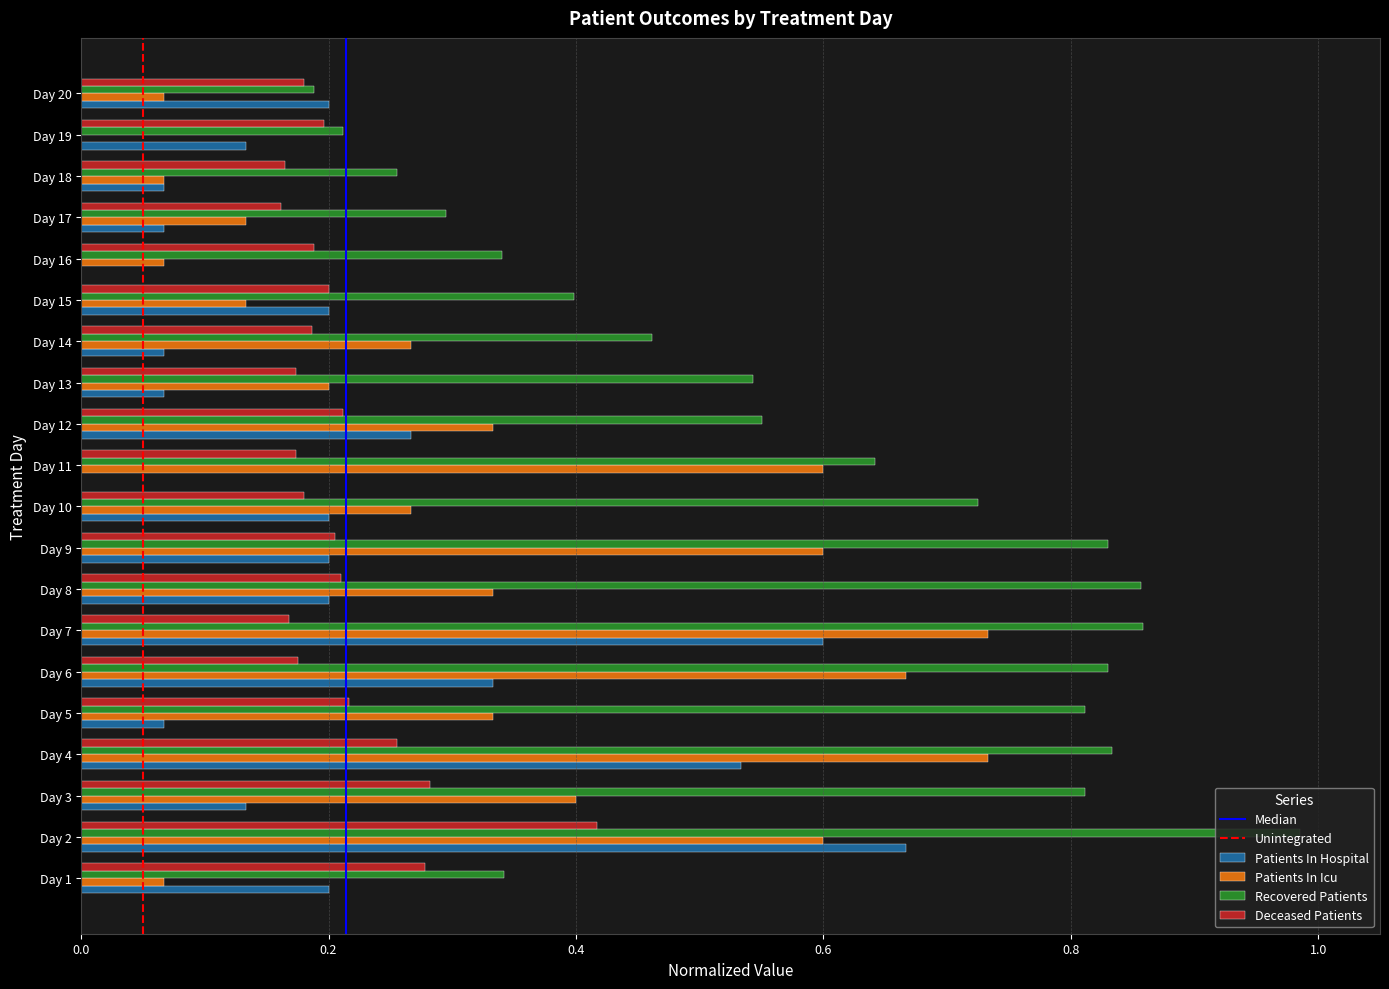

True or false: Recovered Patients has a value of 0.3 at Day 1.

True